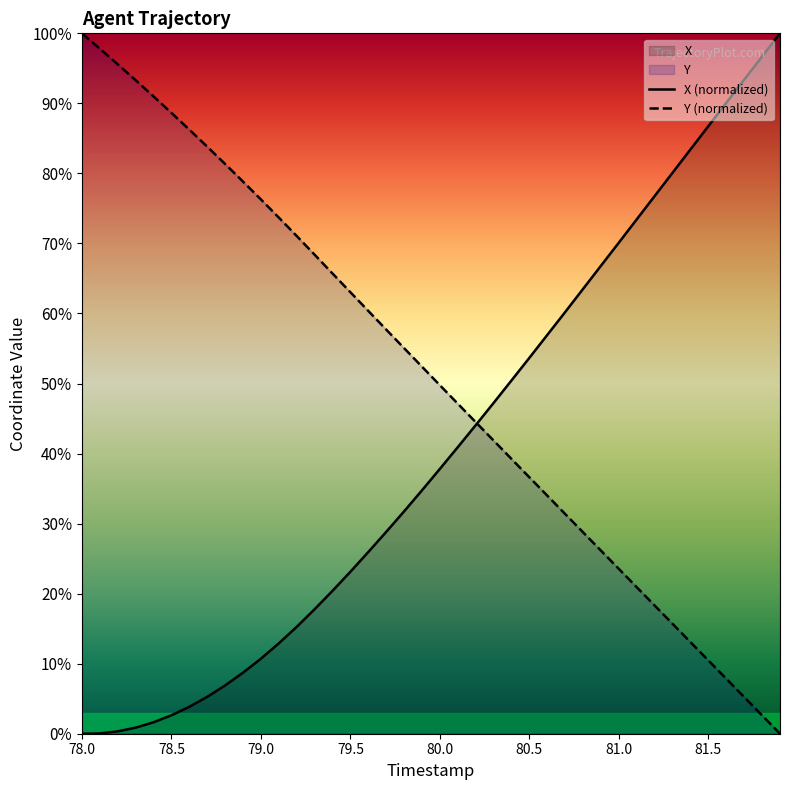

Which series ends up on top after the final intersection of X (normalized) and Y (normalized)?

X (normalized)